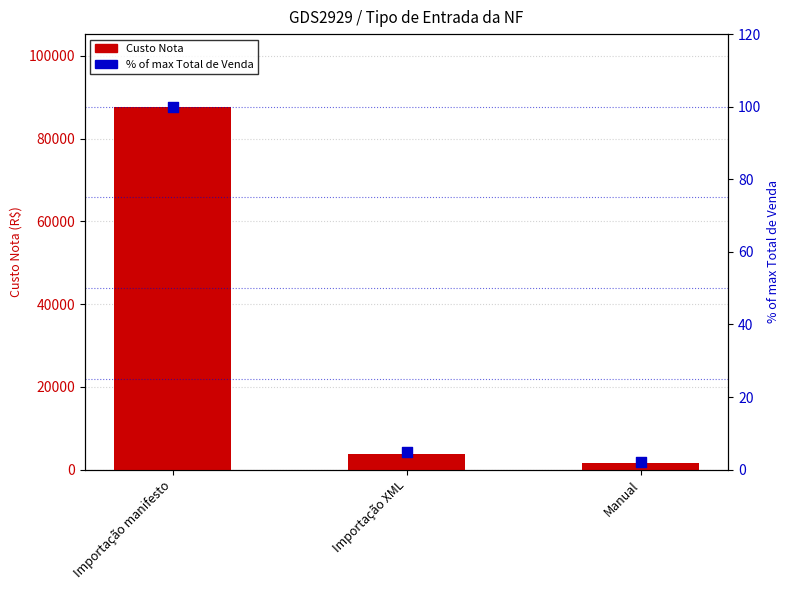

At which category is the sum across all series the highest?

Importação manifesto